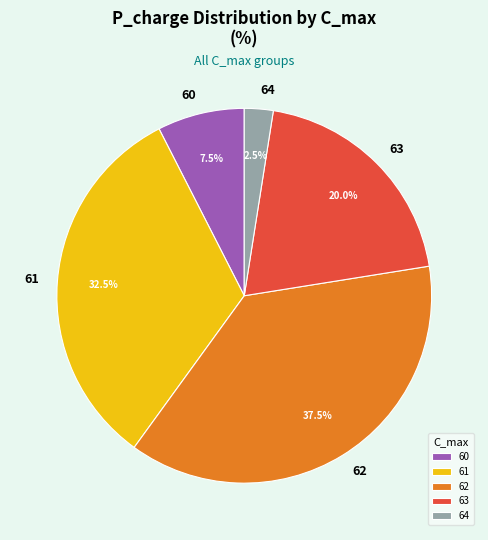

Is there any slice that represents more than half of the pie?

No